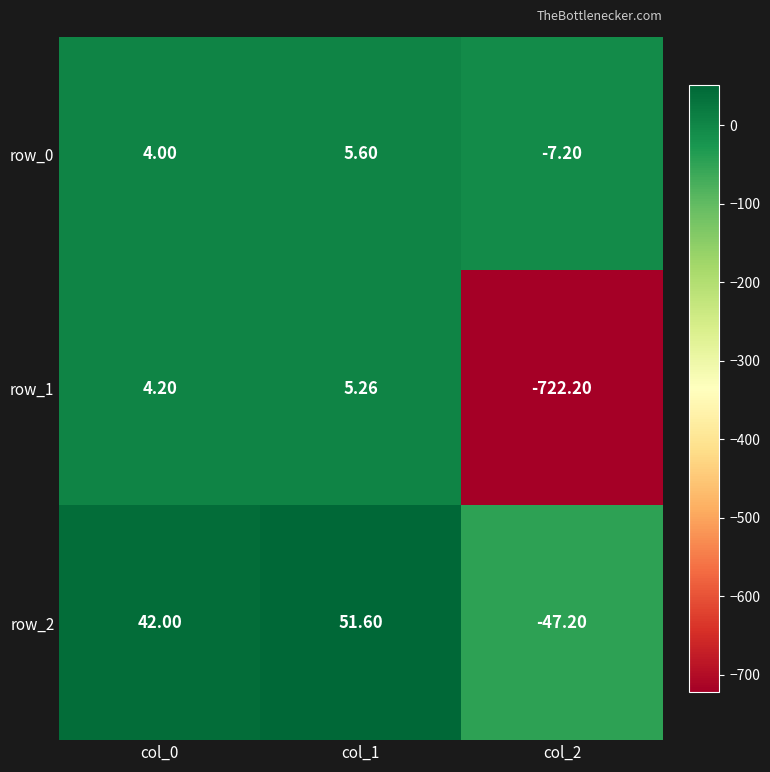

Which series has the widest spread of values?

row_1